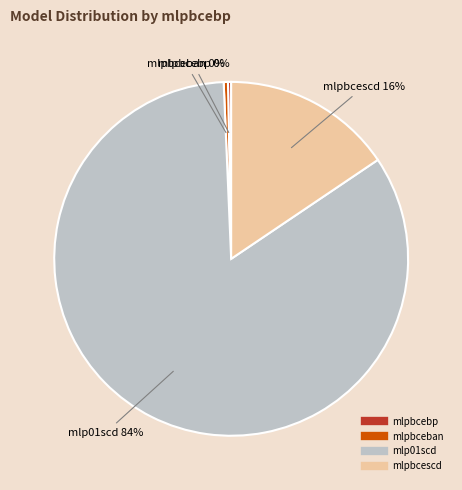

The mlpbcescd slice represents 16% of the pie. True or false?

True